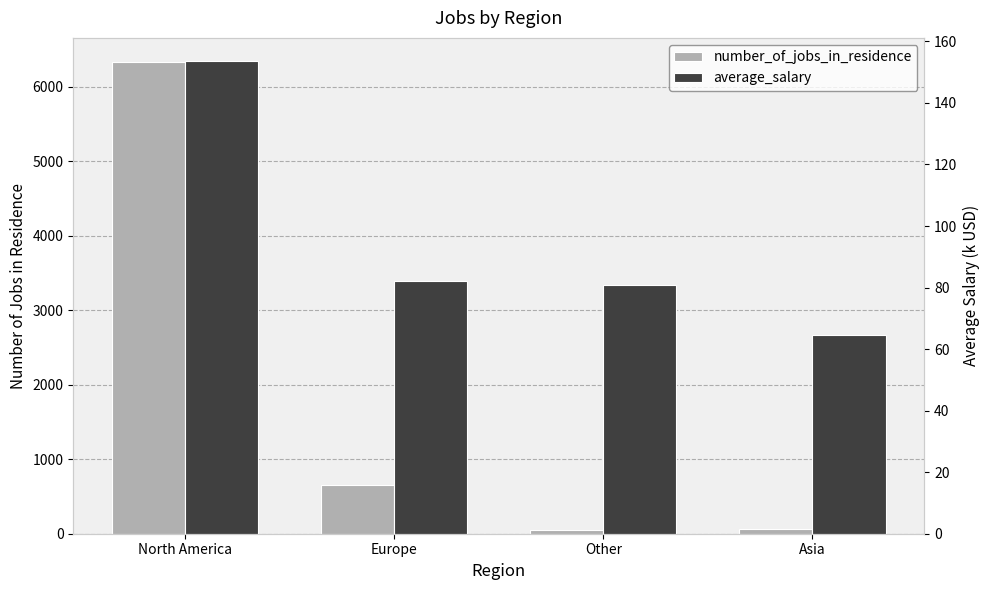

What is the label of the 1st bar from the right?

Asia